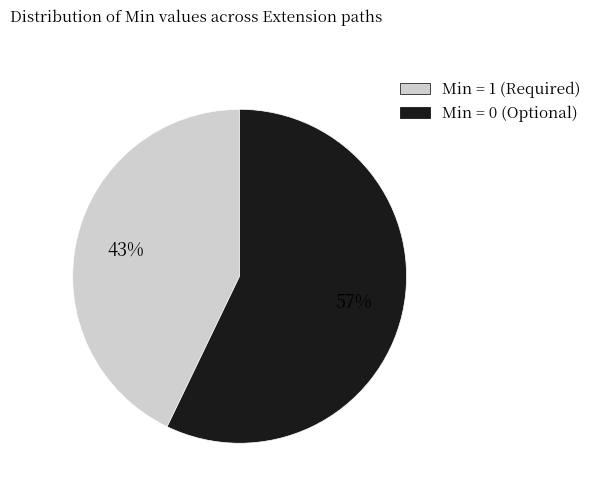

To the nearest percent, what is the average slice percentage?

50%